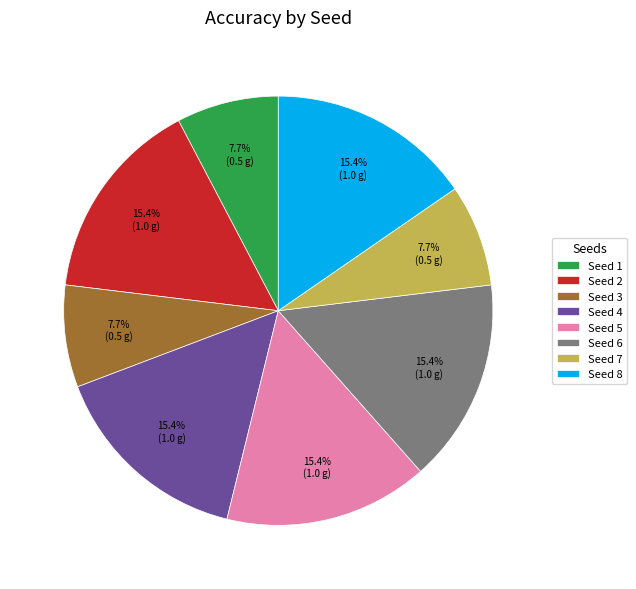

Do Seed 3 and Seed 5 together represent more than half of the pie?

No